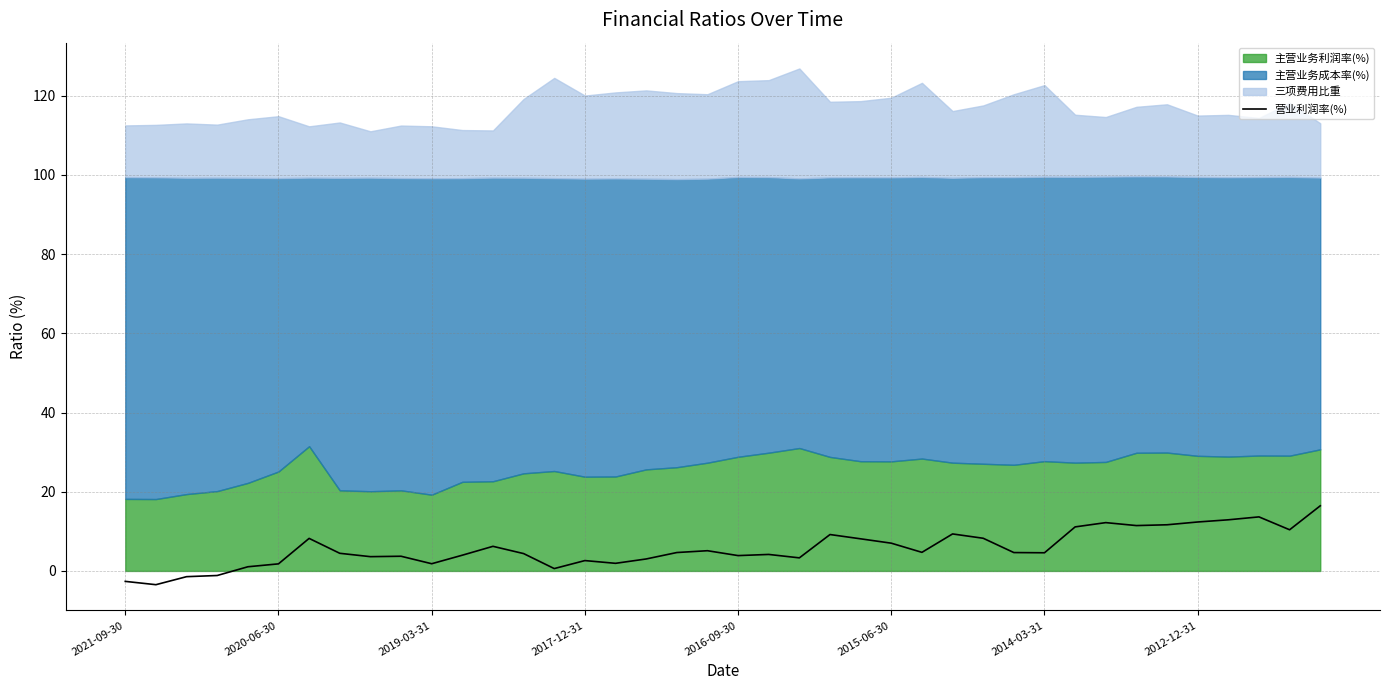

How many points are higher than both their immediate neighbors (excluding endpoints)?

10